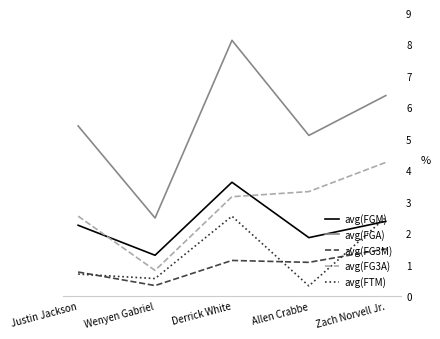

Which series changed the most between Justin Jackson and Allen Crabbe?

avg(FG3A)